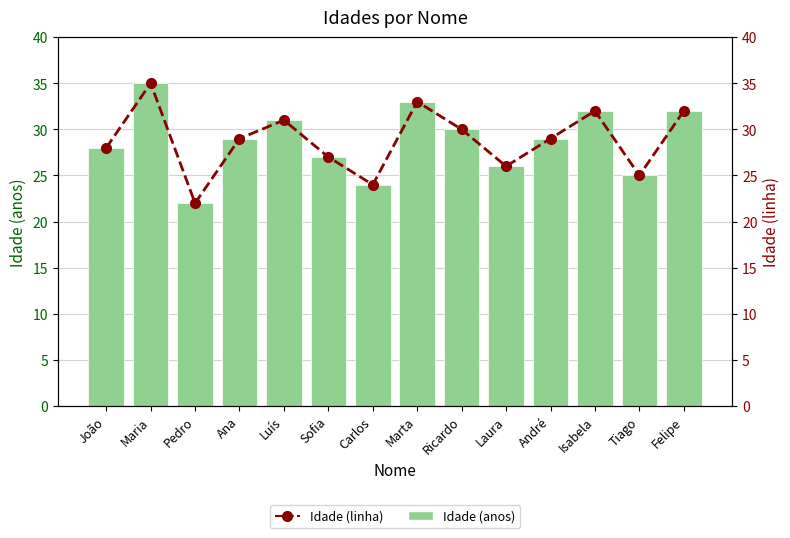

Does the chart contain stacked bars?

No